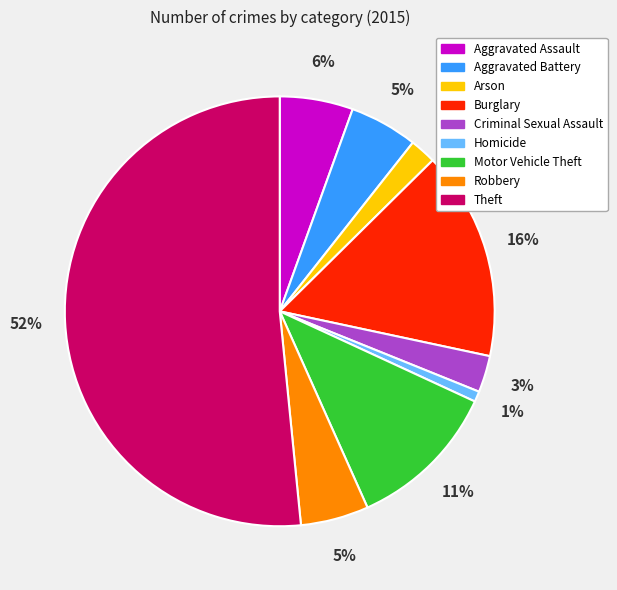

How many segments does this pie chart have?

9